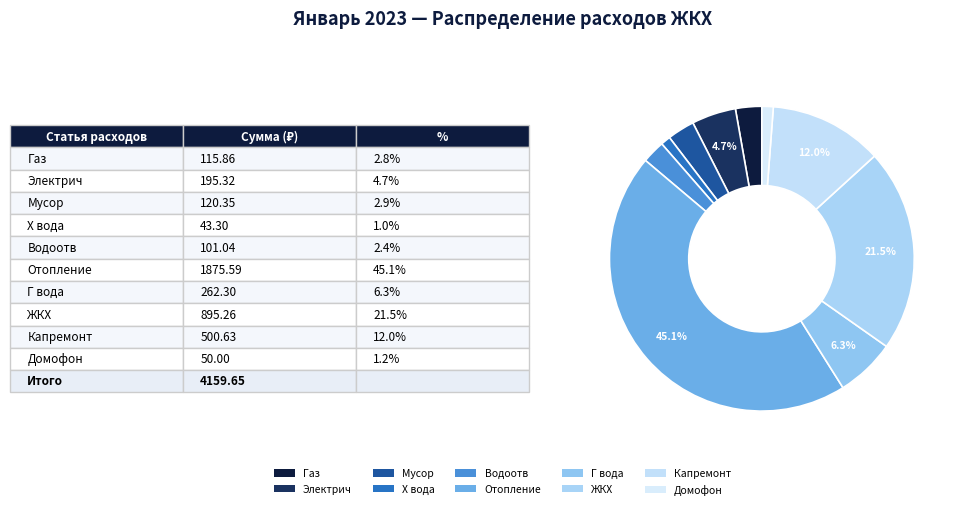

Is there any slice that represents more than half of the pie?

No